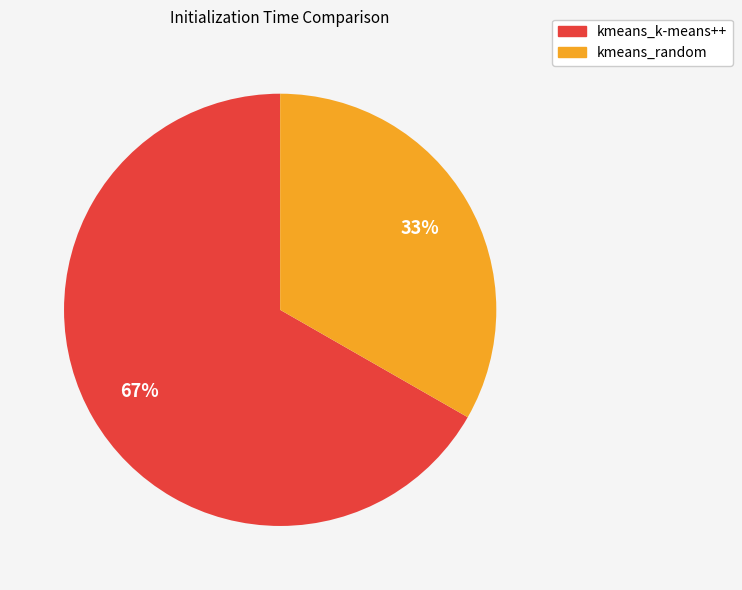

Does kmeans_random represent more than half of the total?

No